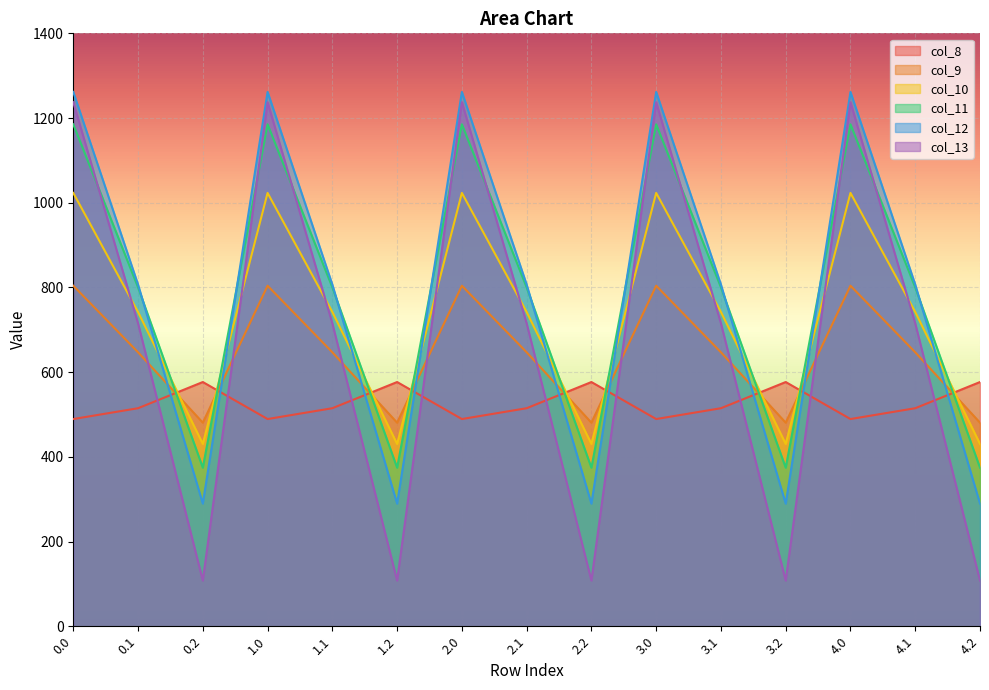

What is the value of the col_10 point at the 6th from the left?

430.5